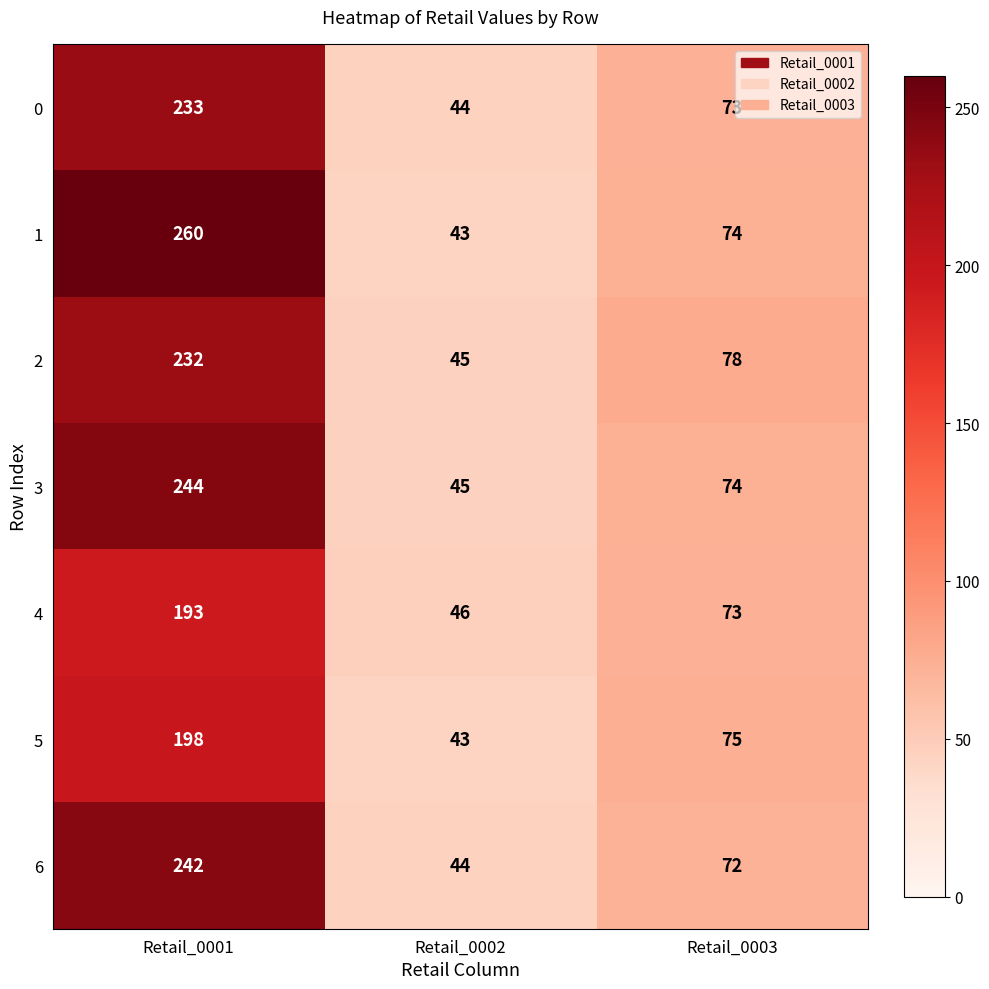

Which label corresponds to the largest value in the chart?

Retail_0001